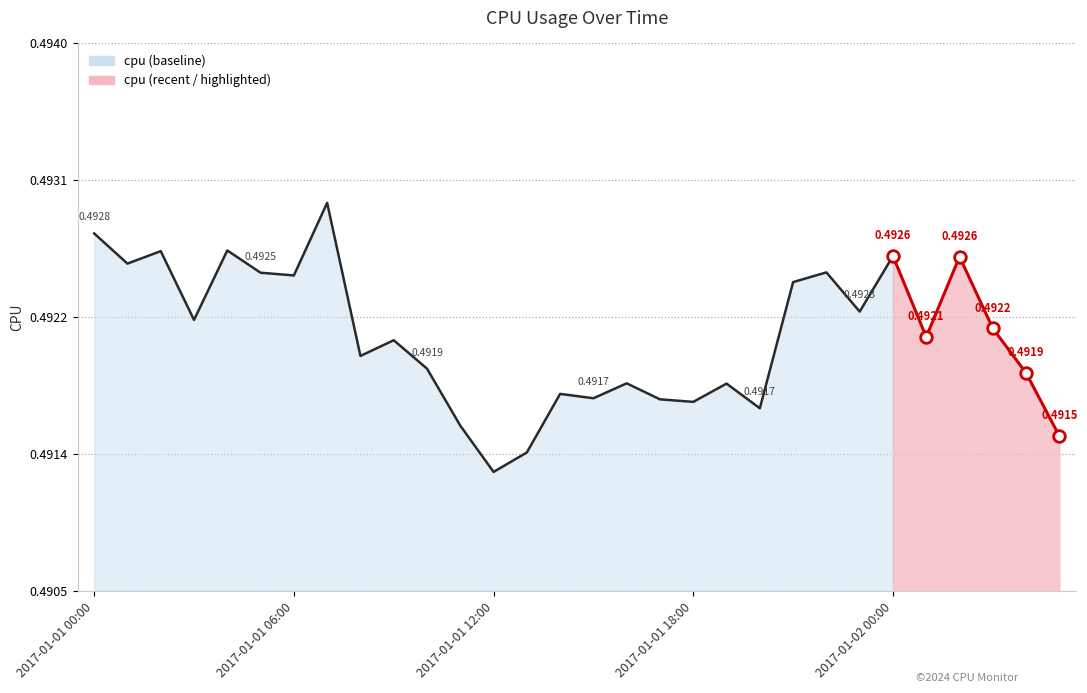

Between 17 and 24, which is larger?

24